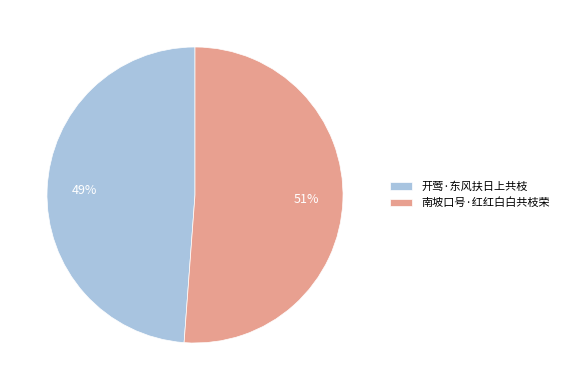

True or false: 开莺·东风扶日上共枝 accounts for 49% of the total.

True